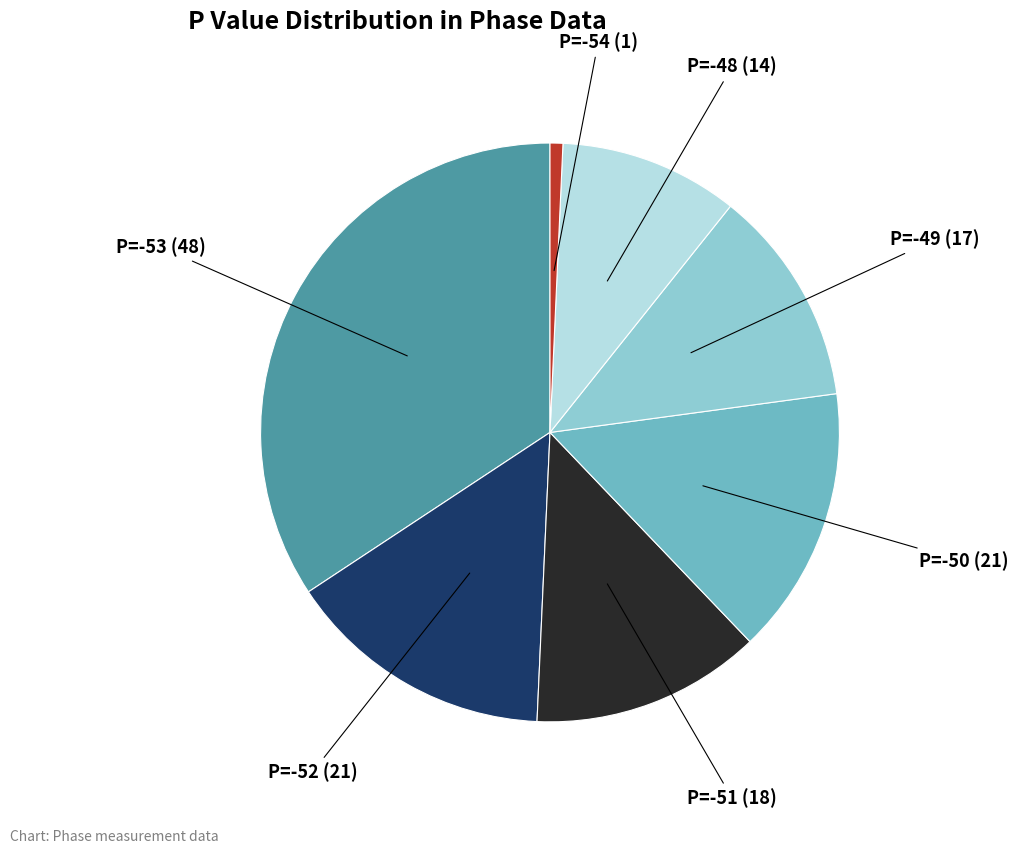

Is there any slice that represents more than half of the pie?

No